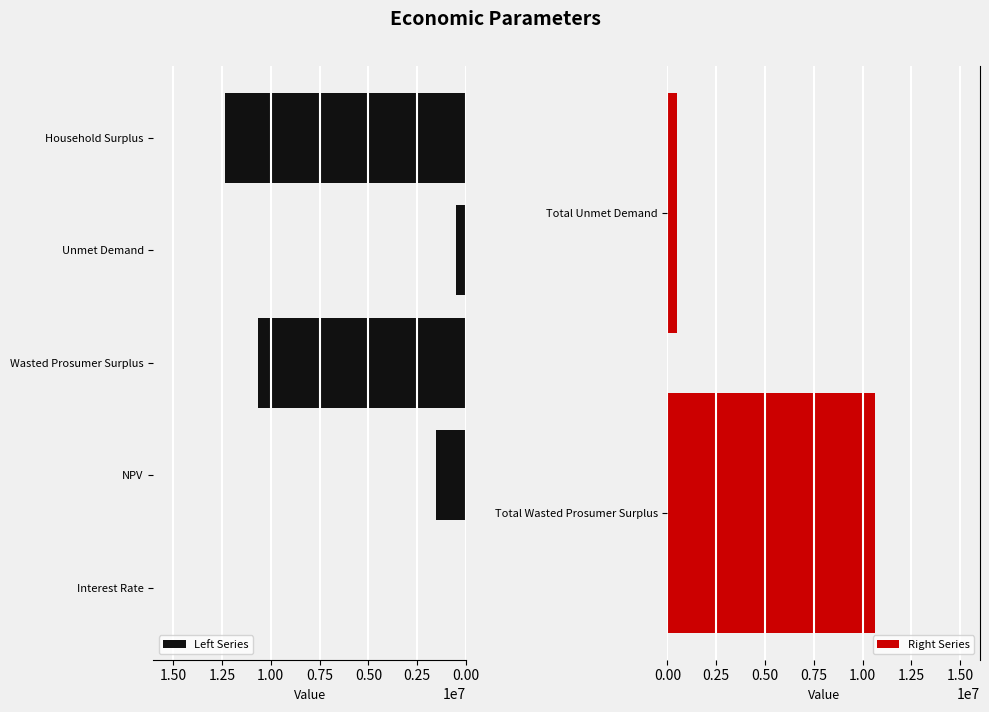

Is it true that the value at NPV is 2471966.6?

False